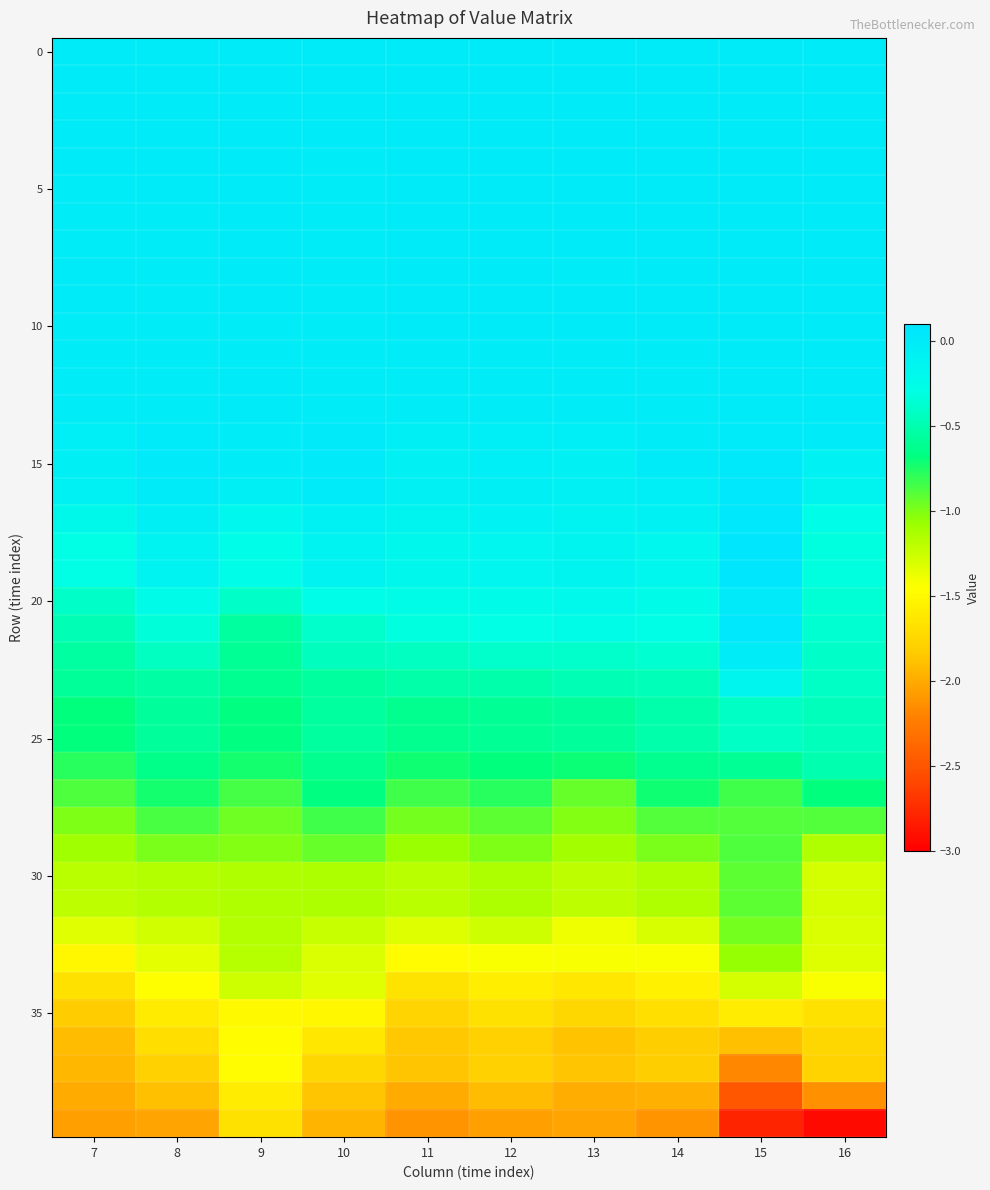

Between 10 and 8, which is larger?

10